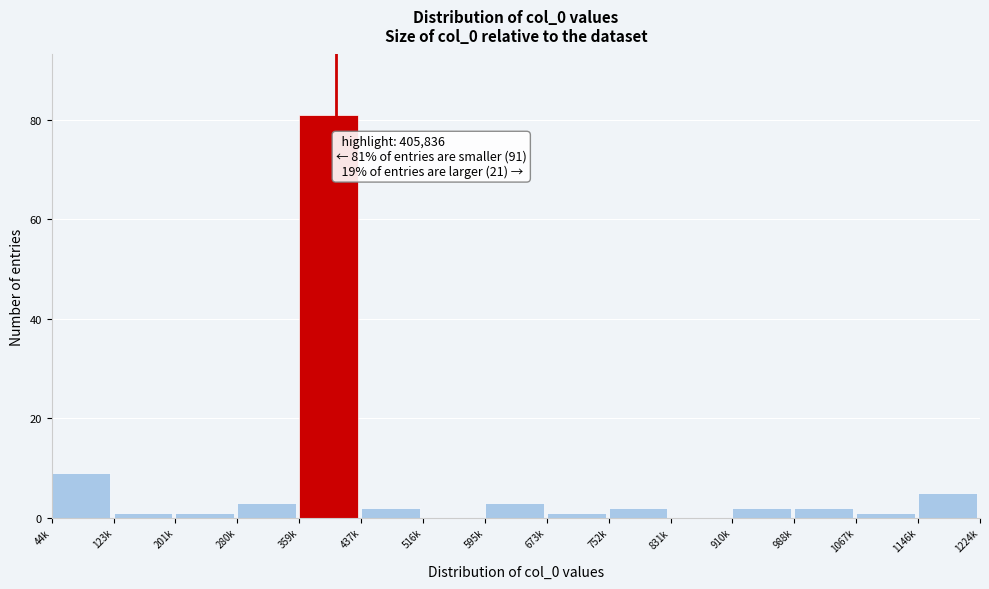

Reading left to right, transcribe all the data shown in this chart.

44k=9	123k=1	201k=1	280k=3	359k=81	437k=2	516k=0	595k=3	673k=1	752k=2	831k=0	910k=2	988k=2	1067k=1	1146k=5